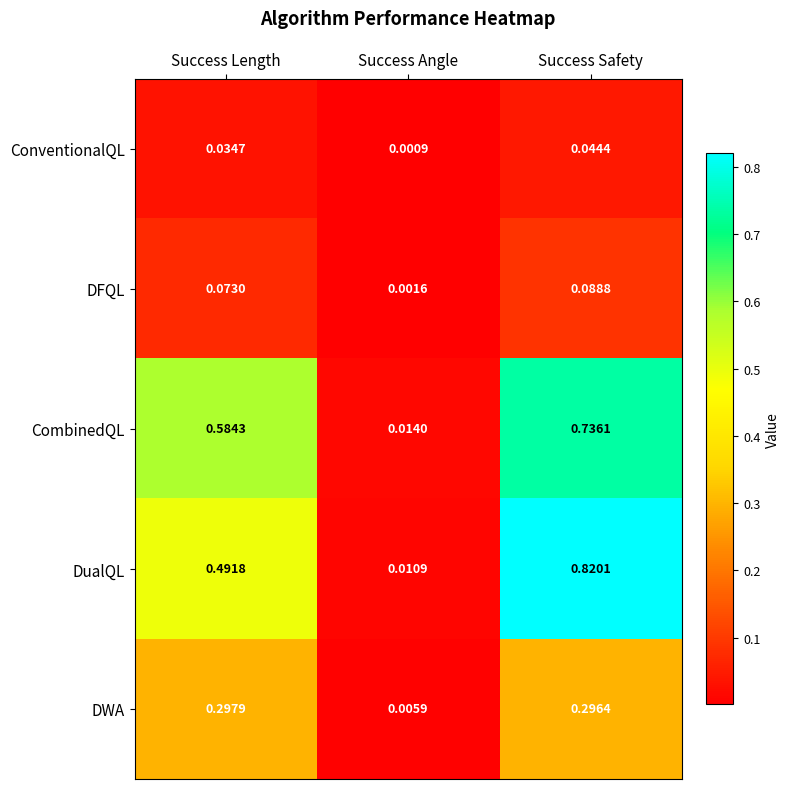

Is the value of ConventionalQL at Success Angle greater than the value of DualQL at Success Angle?

No